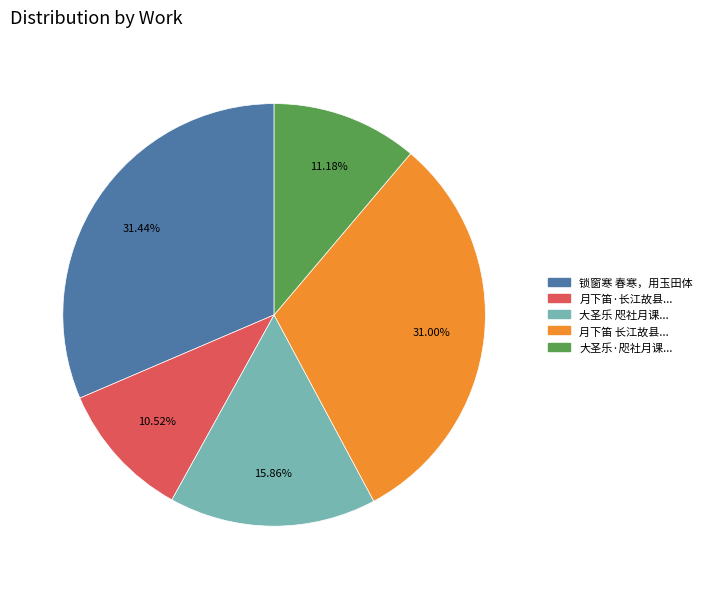

Is there a majority slice in this chart?

No